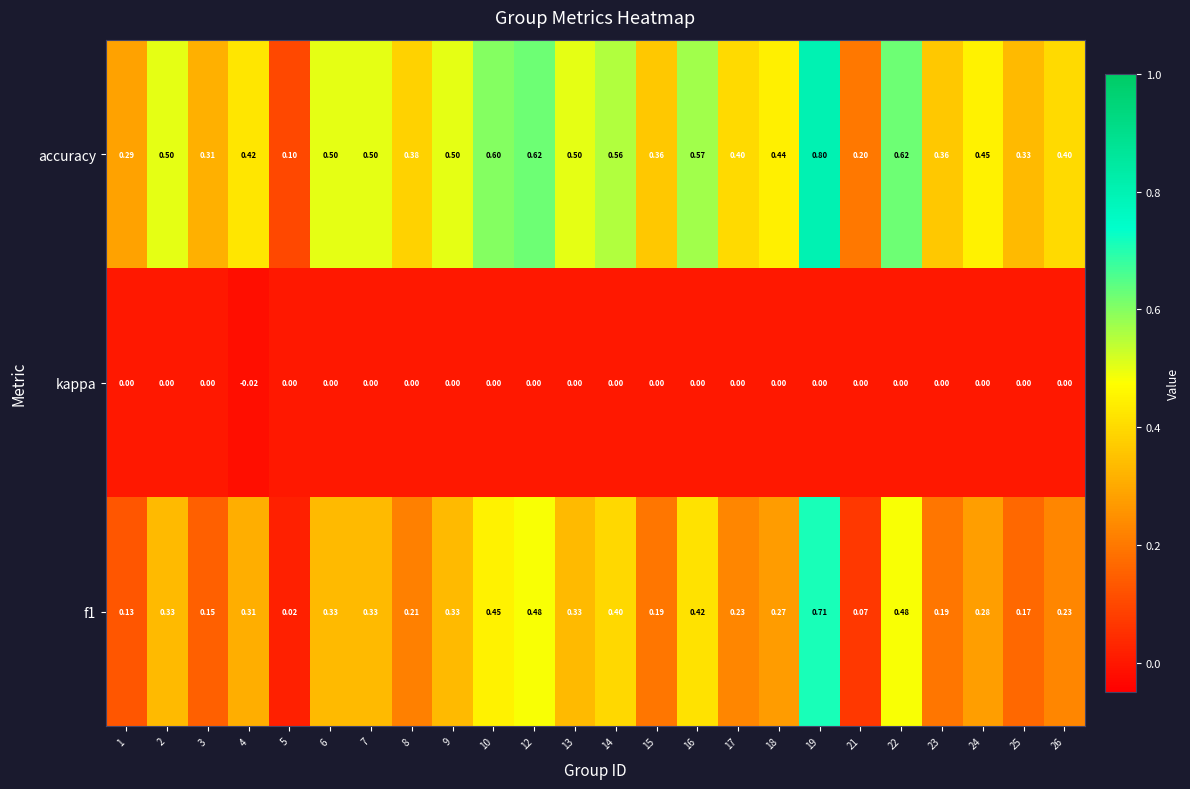

What is the sum of the accuracy values at 10 and 16?

1.2